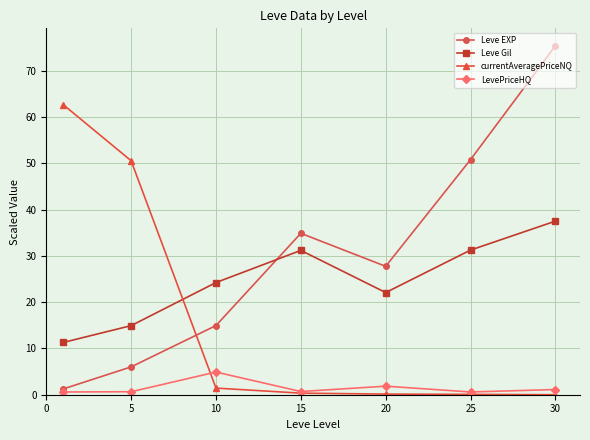

At how many categories does at least one series exceed 39?

4